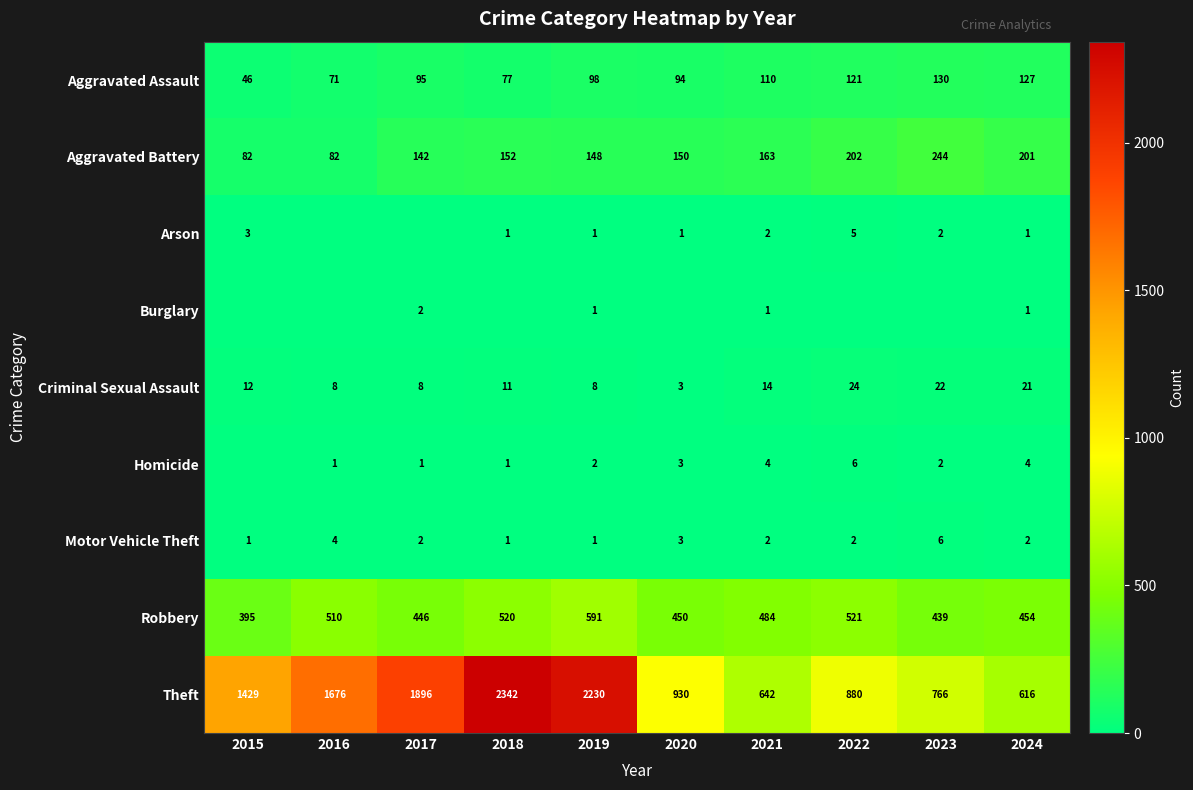

True or false: Aggravated Assault has a value of 28 at 2021.

False